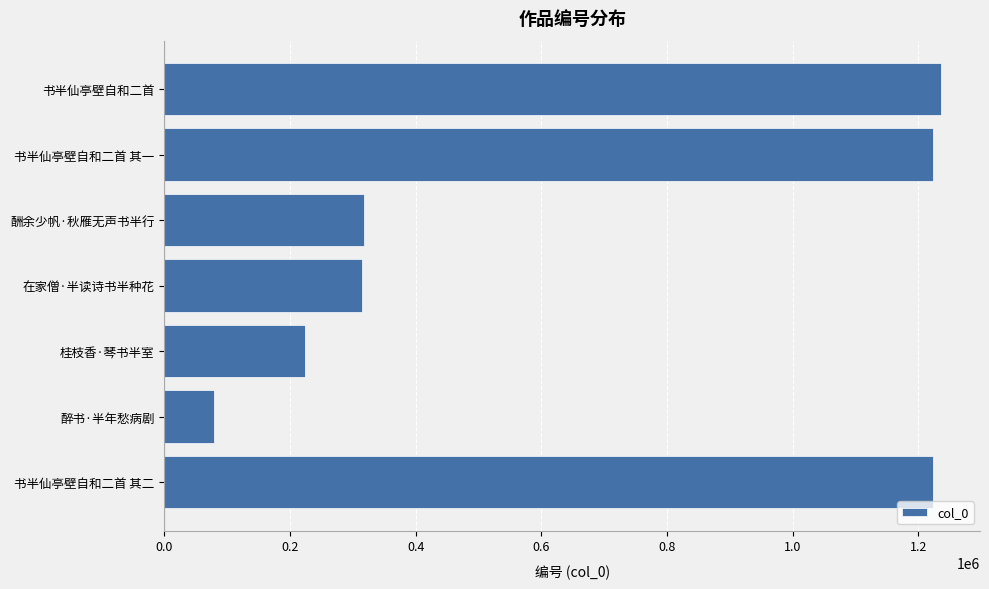

What is the sum of all values?

4618053